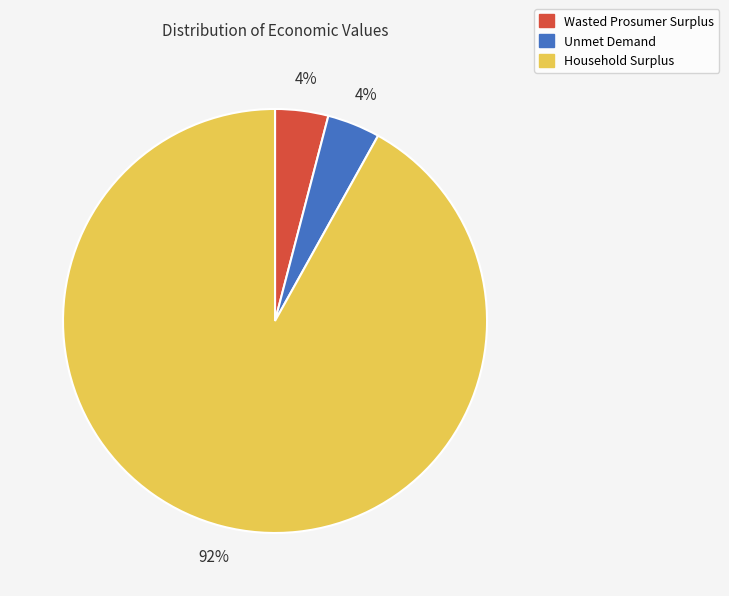

Combined, do Wasted Prosumer Surplus and Household Surplus account for over 50%?

Yes